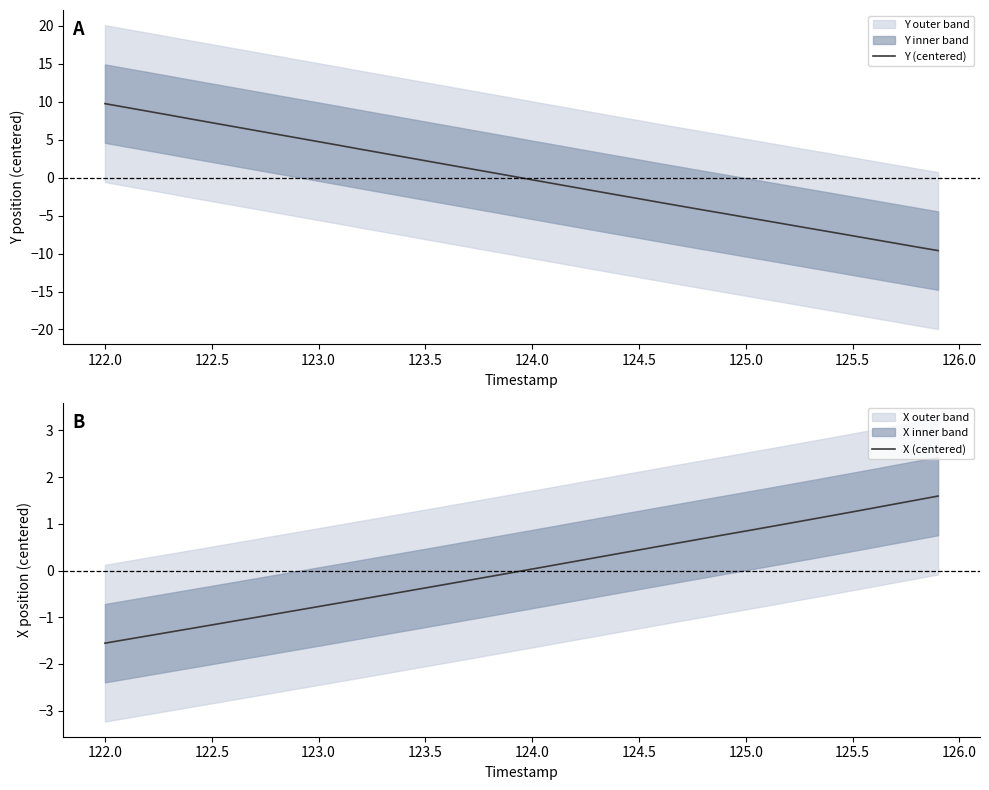

At which label does X (centered) first exceed 0?

124.0